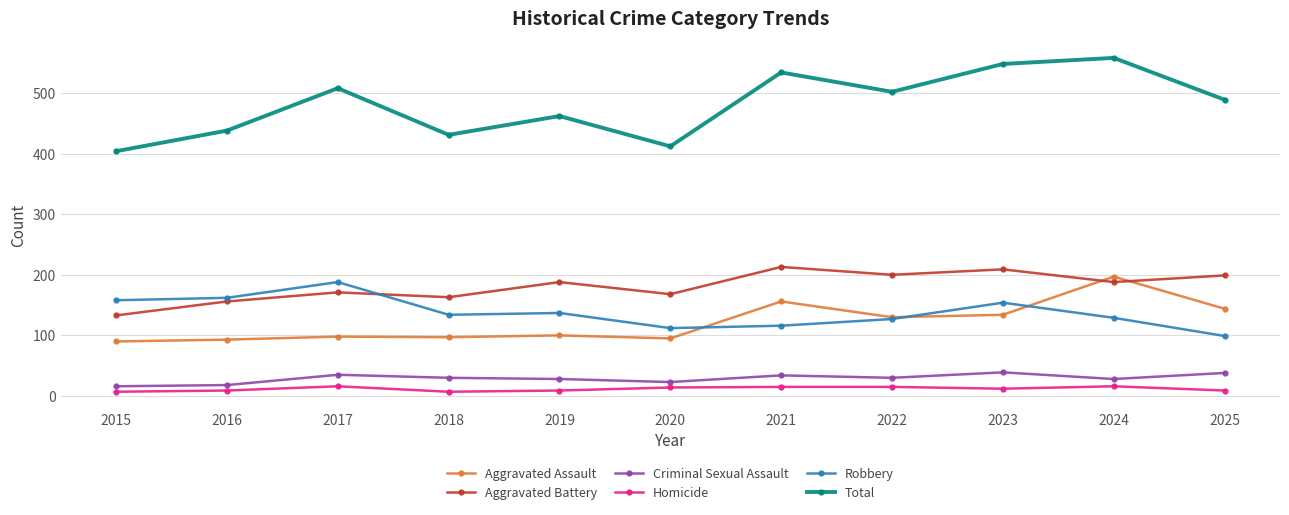

True or false: Criminal Sexual Assault and Total cross at least once.

False